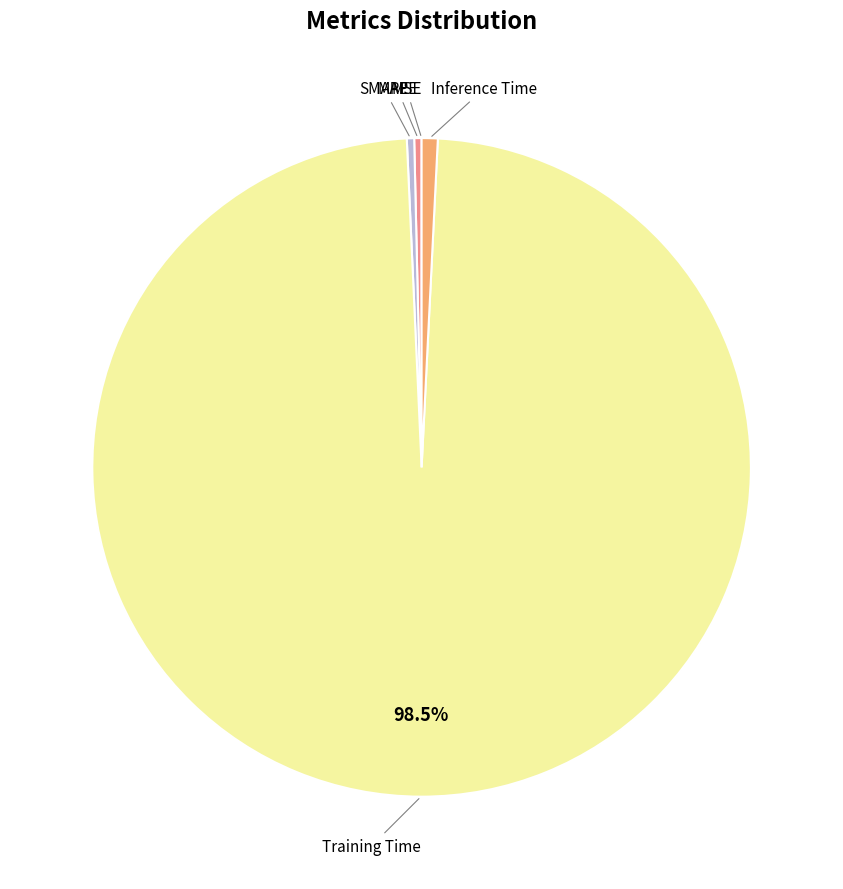

Is there a majority slice in this chart?

Yes